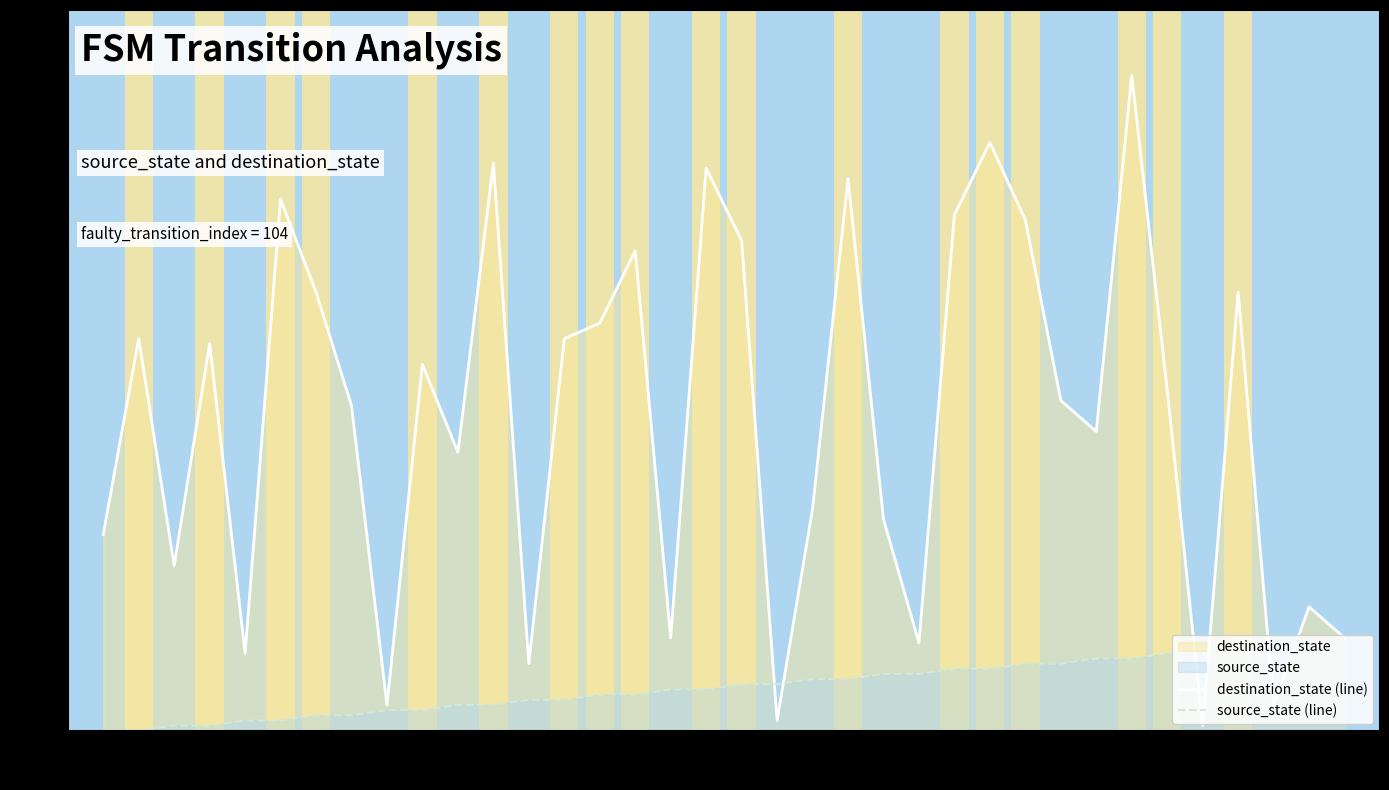

What is the greatest value displayed?

127